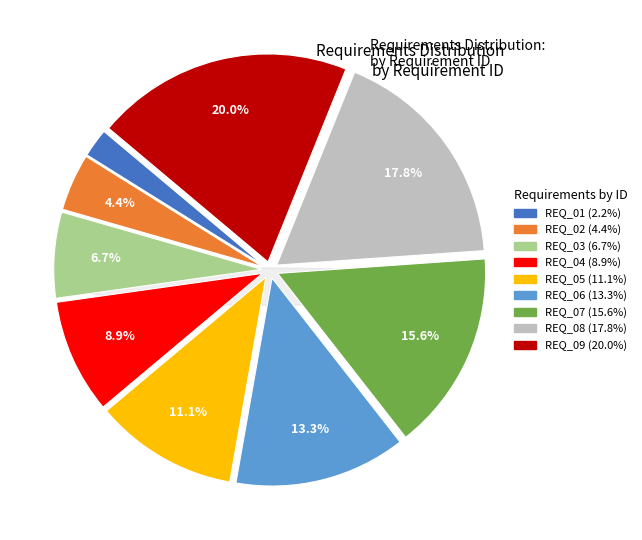

How much of the chart is everything except REQ_08?

82.2%